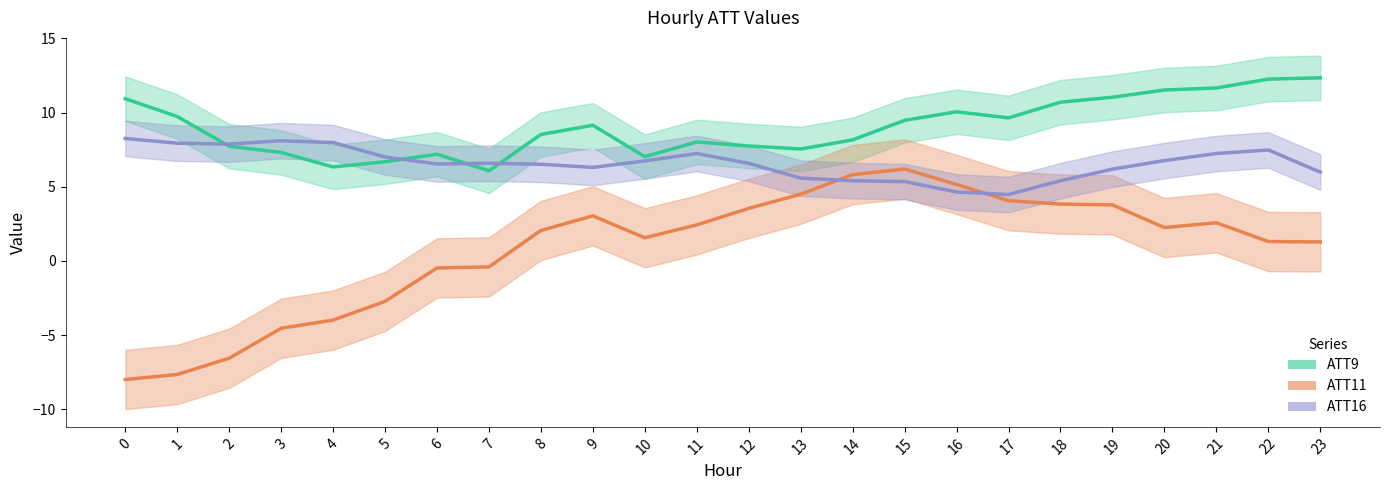

Which series has the largest range (max minus min)?

ATT11